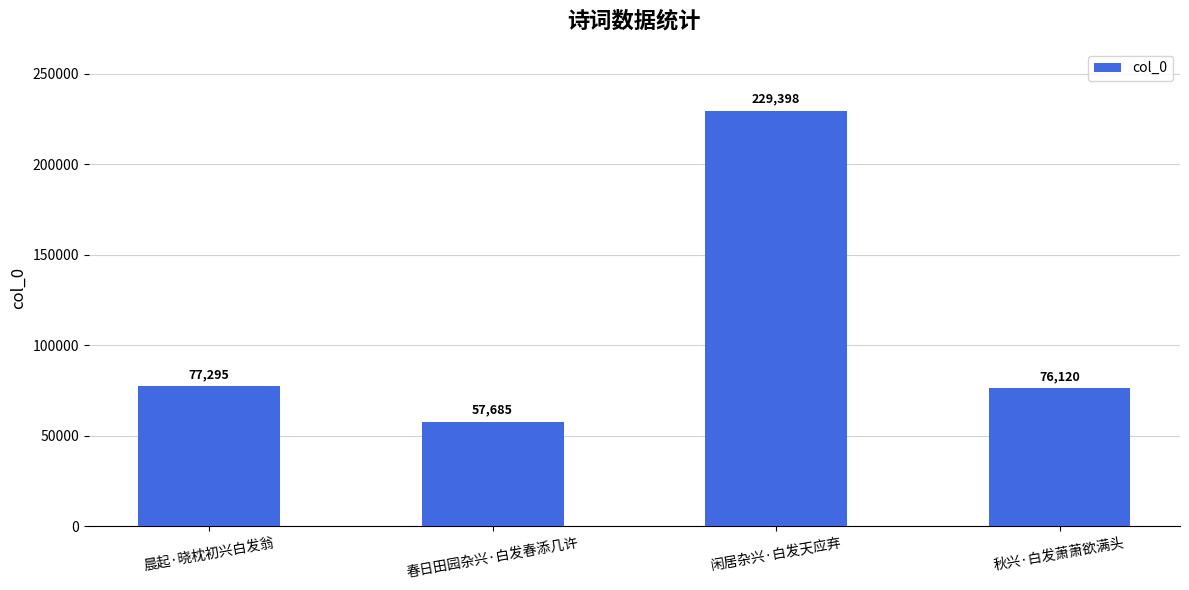

Rank the categories by value from lowest to highest.

春日田园杂兴·白发春添几许, 秋兴·白发萧萧欲满头, 晨起·晓枕初兴白发翁, 闲居杂兴·白发天应弃